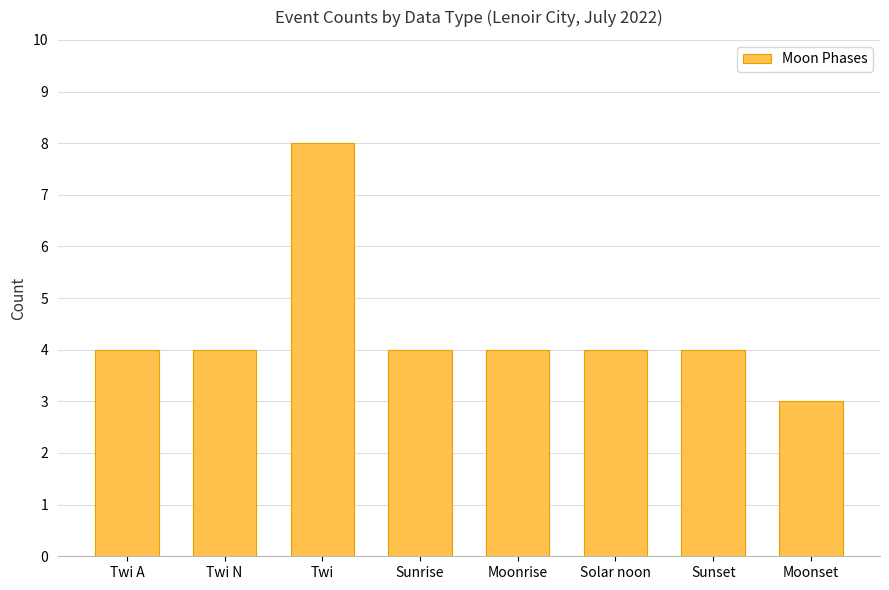

Read the value at Twi N.

4